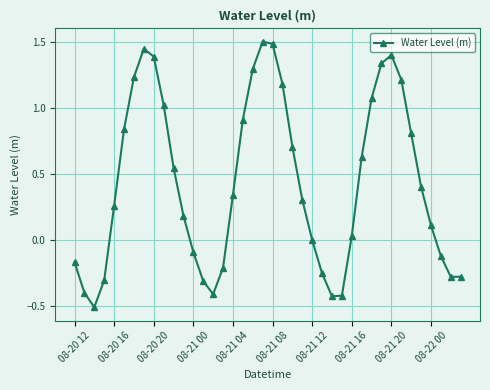

What is the minimum value shown in the chart?

-0.5